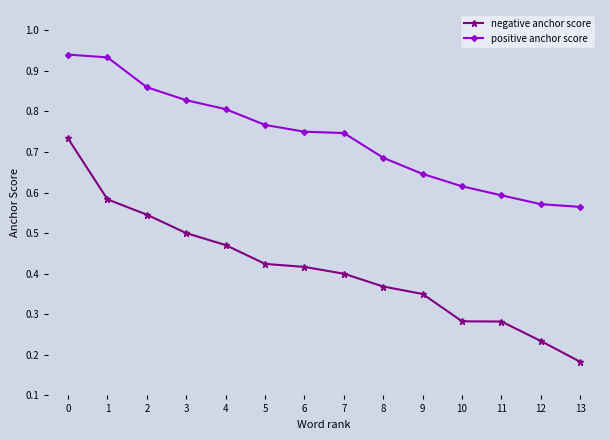

At 6, list the series in order from smallest to largest.

negative anchor score, positive anchor score